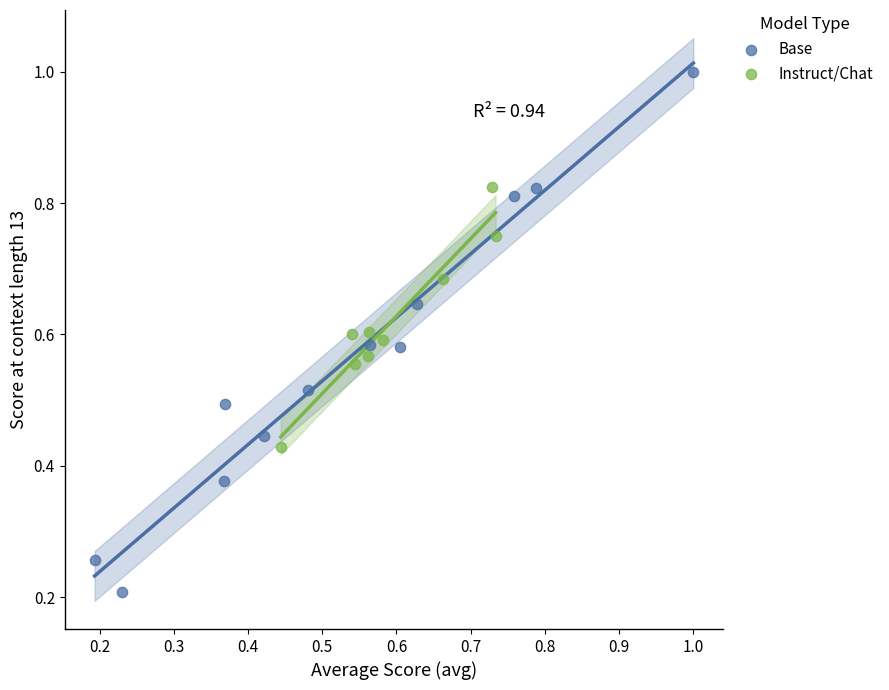

What are all the series names shown in the legend?

Base, Instruct/Chat